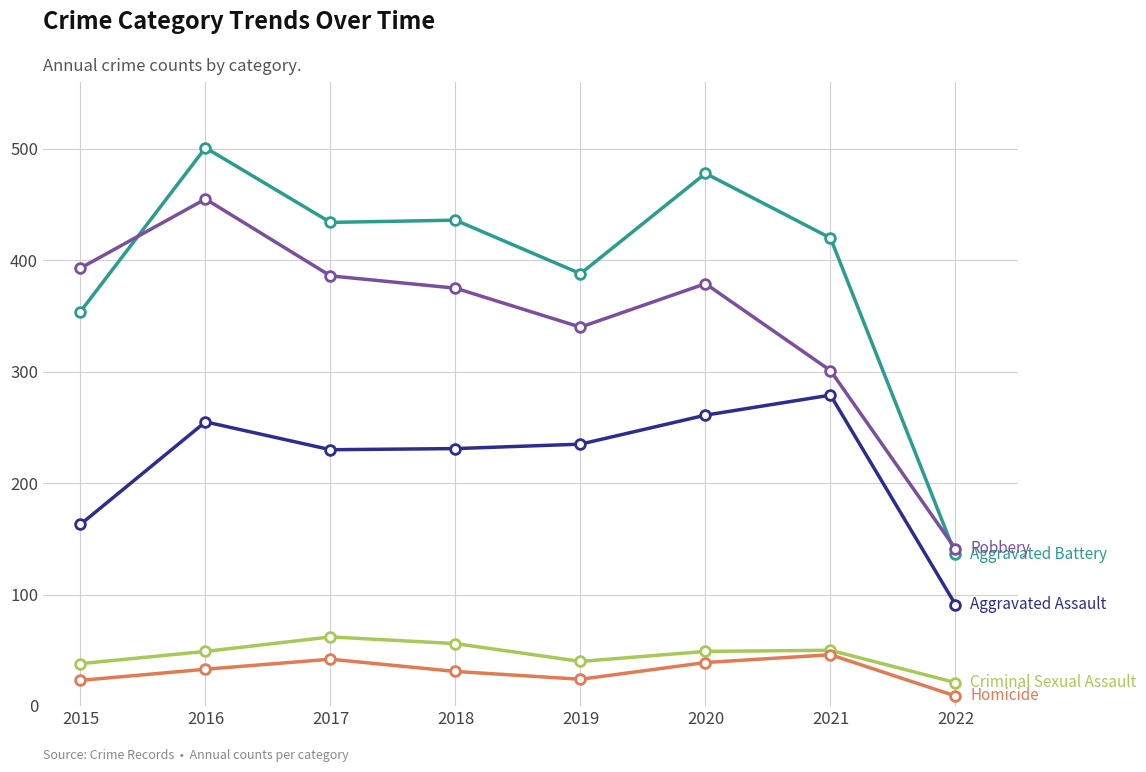

Which label corresponds to the smallest value in the chart?

2022